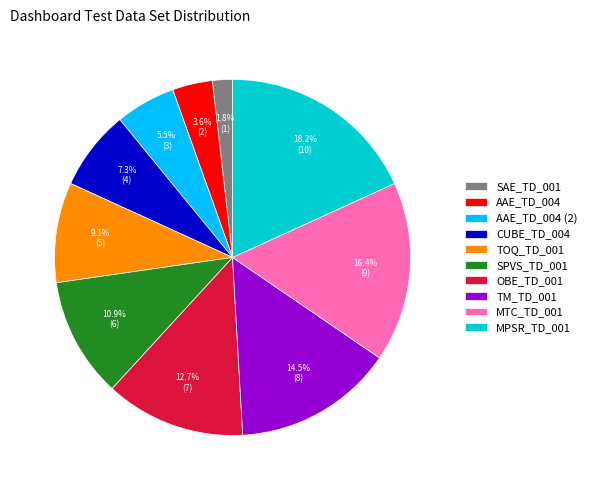

To the nearest percent, what portion does MPSR_TD_001 represent?

18%